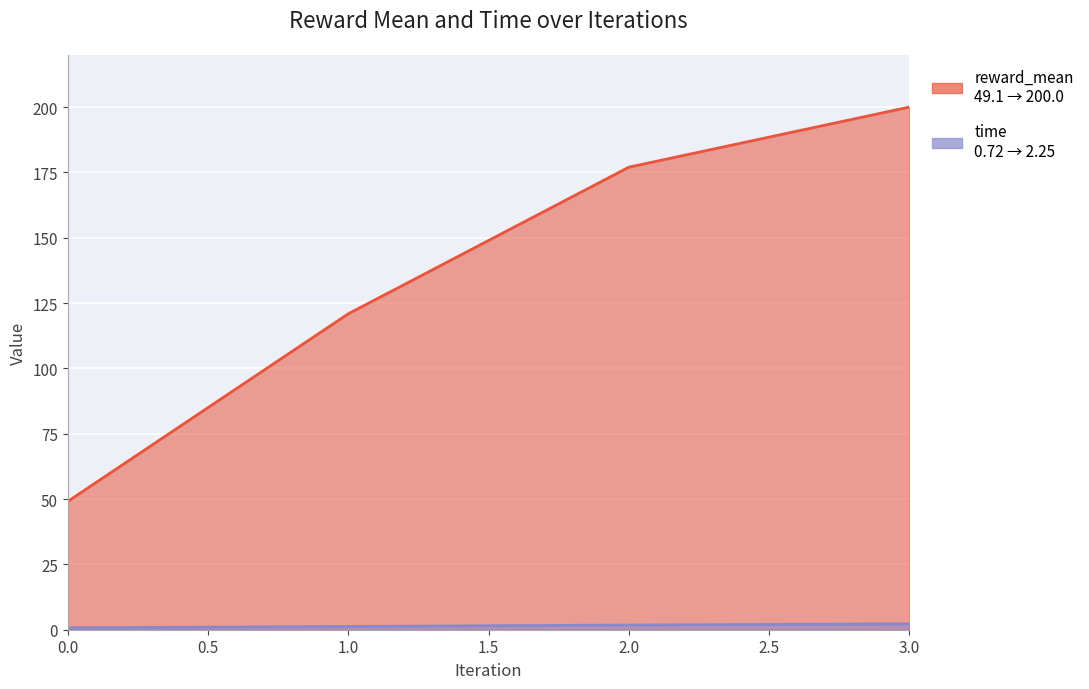

Reading left to right, list all the values displayed in this chart.

reward_mean: 49.1	120.9	177.0	200.0
time: 0.7	1.2	1.8	2.2